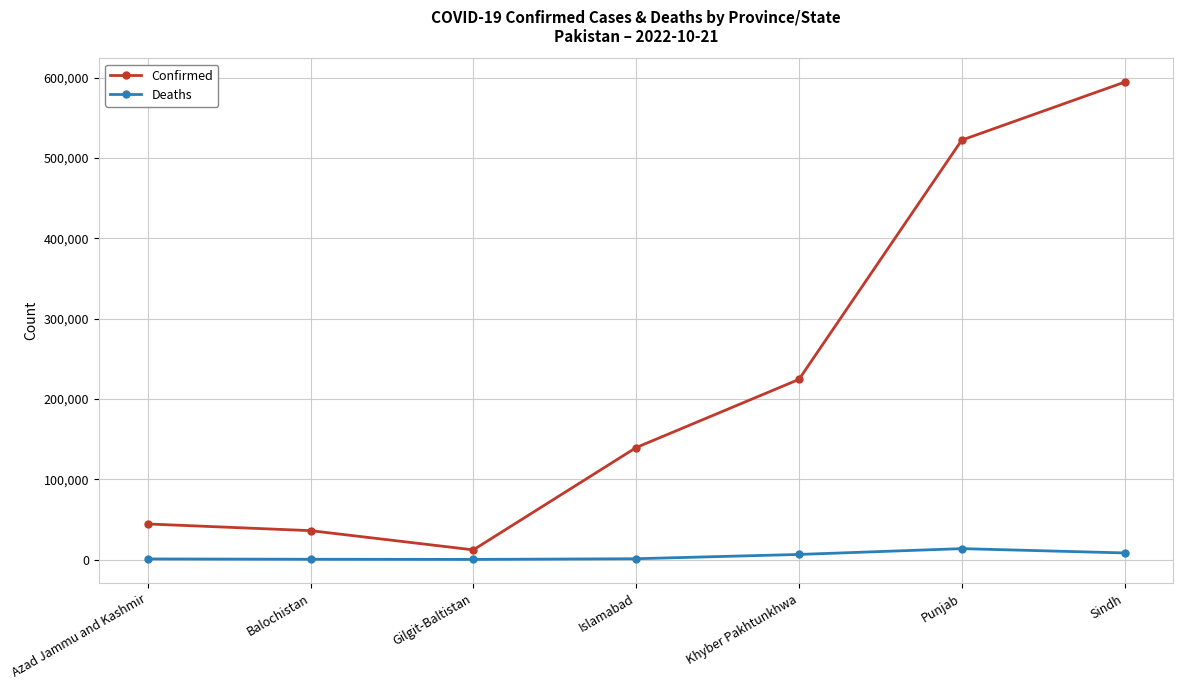

Which series has the widest spread of values?

Confirmed